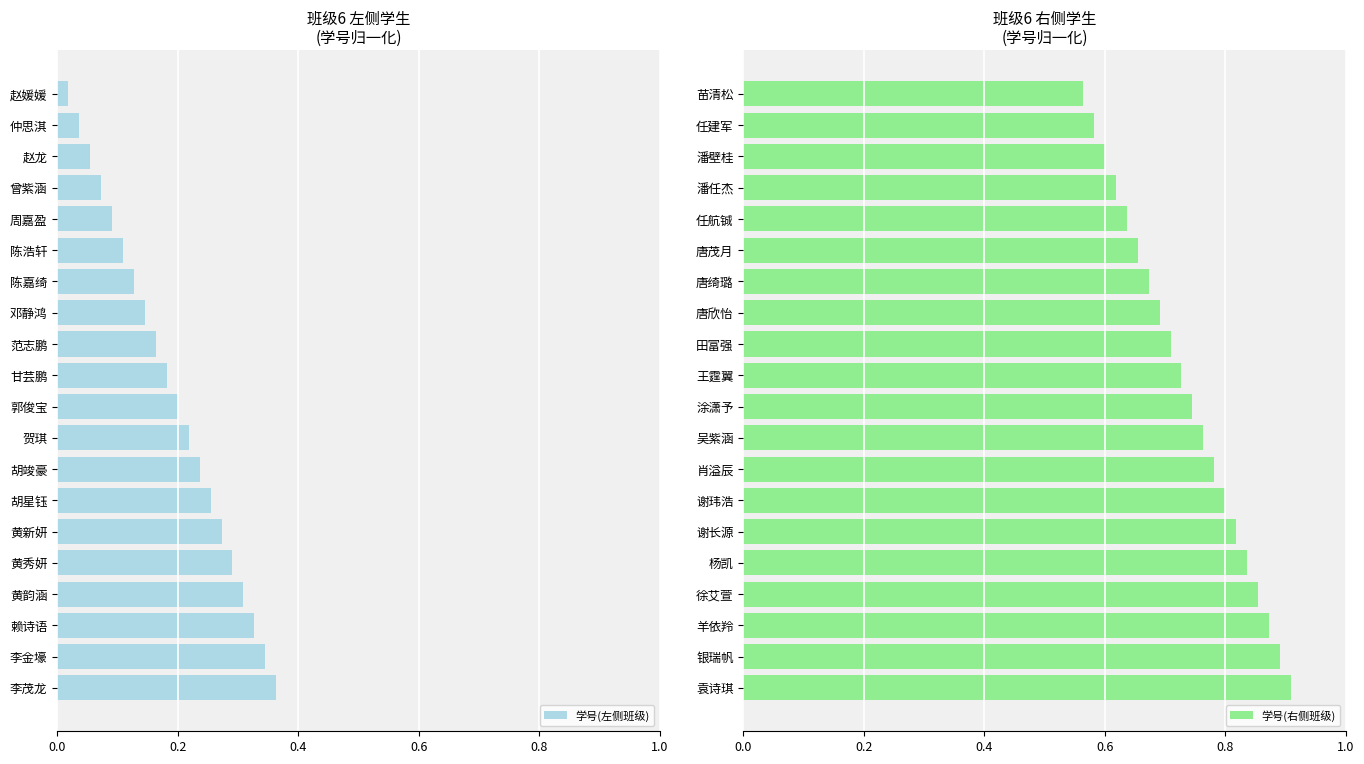

Count the number of data series in this chart.

2